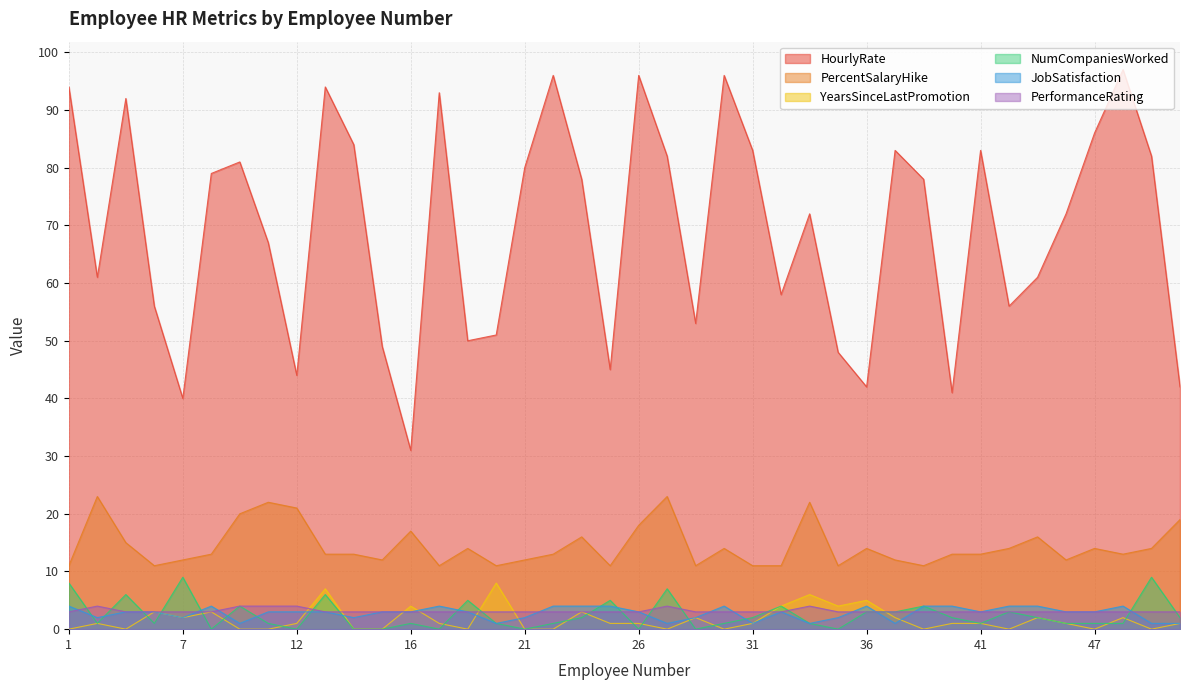

Count the NumCompaniesWorked values in the range 1 to 4.

23